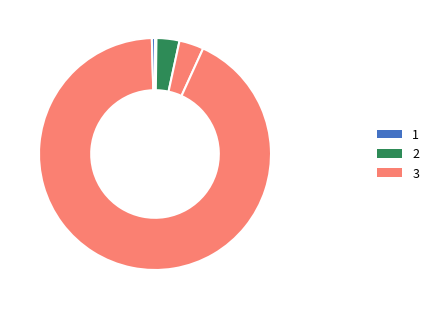

Count the number of slices in the pie.

5